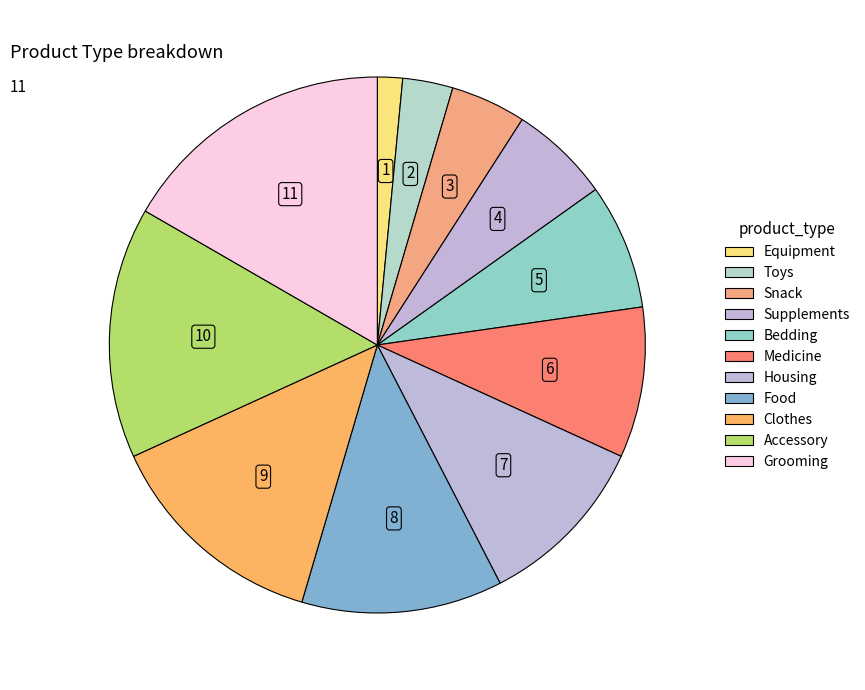

Which category has the biggest portion of the pie?

Grooming